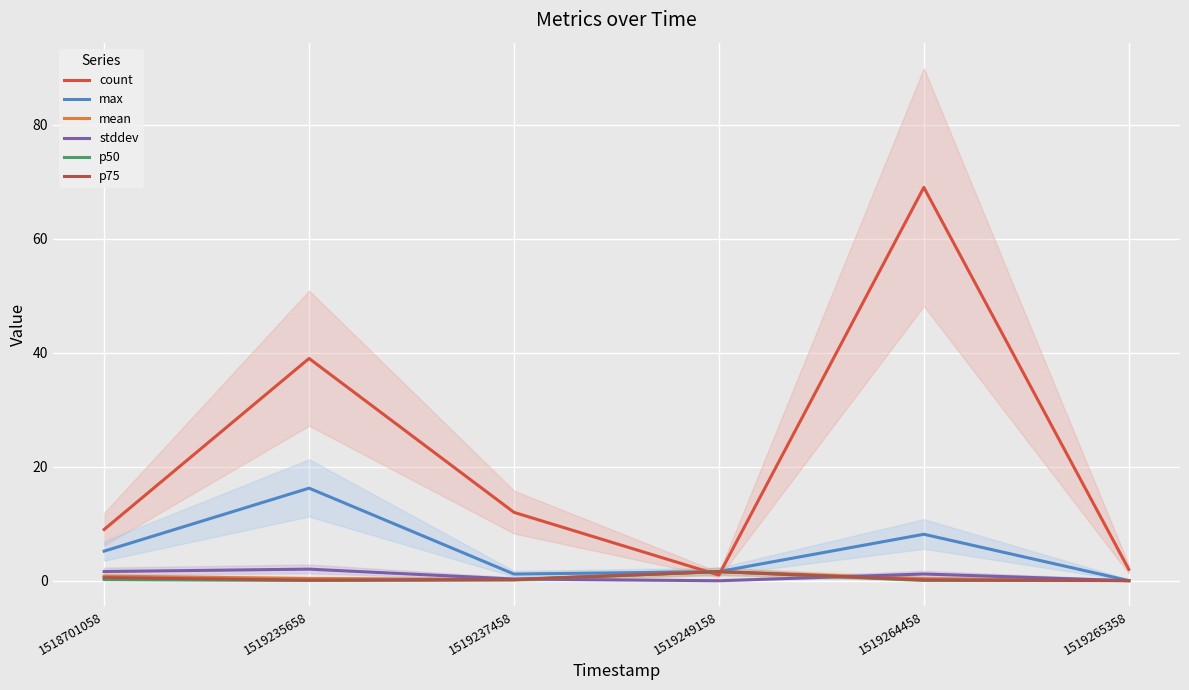

Reading right to left, extract all data points from this chart.

count: 2.0	69.0	1.0	12.0	39.0	9.0
max: 0.0	8.2	1.6	1.2	16.2	5.2
mean: 0.0	0.4	1.6	0.2	0.4	0.8
stddev: 0.0	1.2	0.0	0.3	2.0	1.6
p50: 0.0	0.1	1.6	0.2	0.1	0.2
p75: 0.0	0.1	1.6	0.2	0.1	0.5